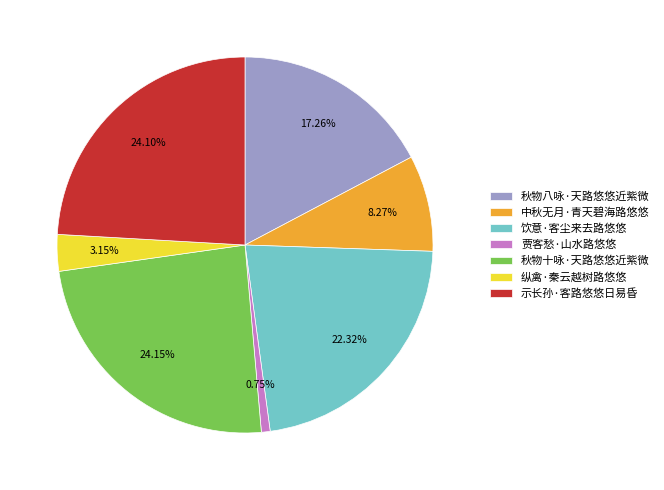

To the nearest percent, what is the difference between the largest and smallest slice percentages?

23%